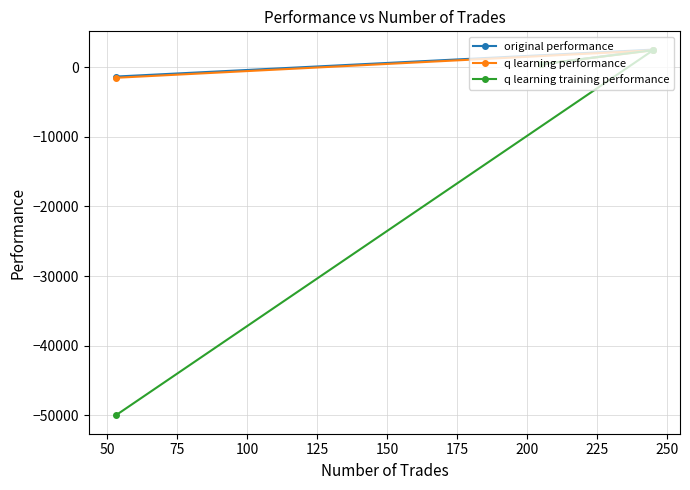

What is the maximum value for q learning training performance?

2422.9